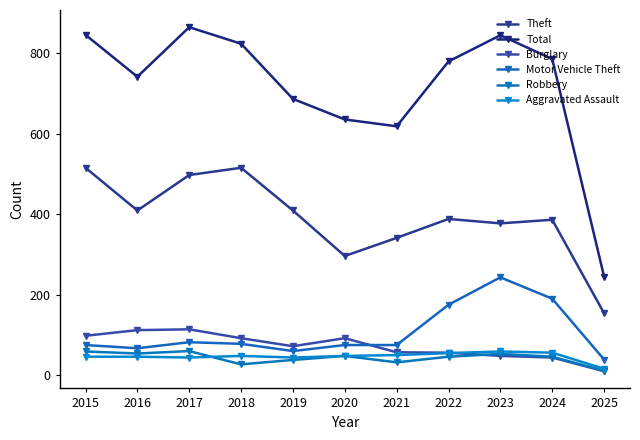

What is the difference between the maximum and minimum values in the Robbery series?

49